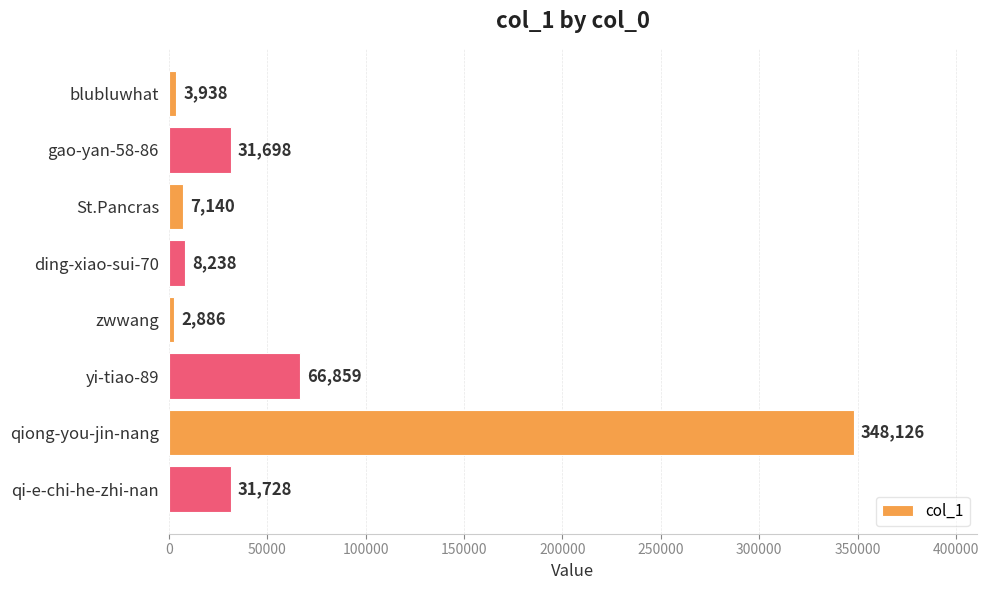

Reading top to bottom, what are all the values shown in this chart?

3938	31698	7140	8238	2886	66859	348126	31728